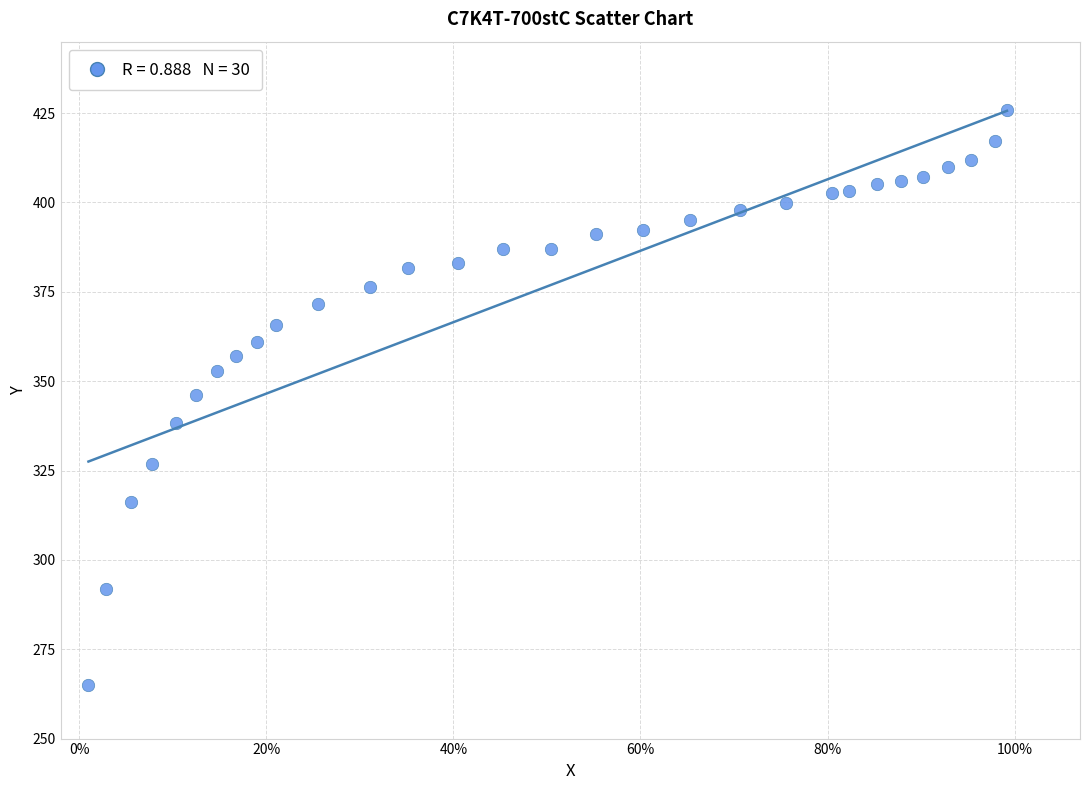

What is the range of Y values (max minus min)?

160.8